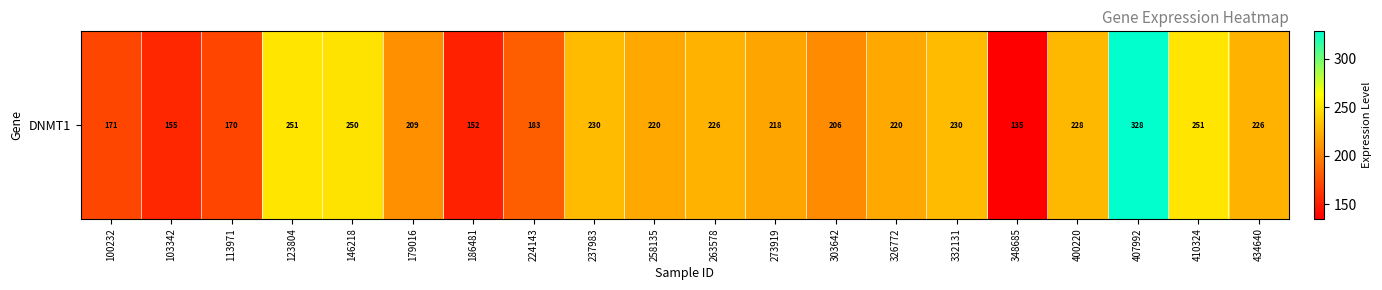

What is the approximate value at 263578?

226.4